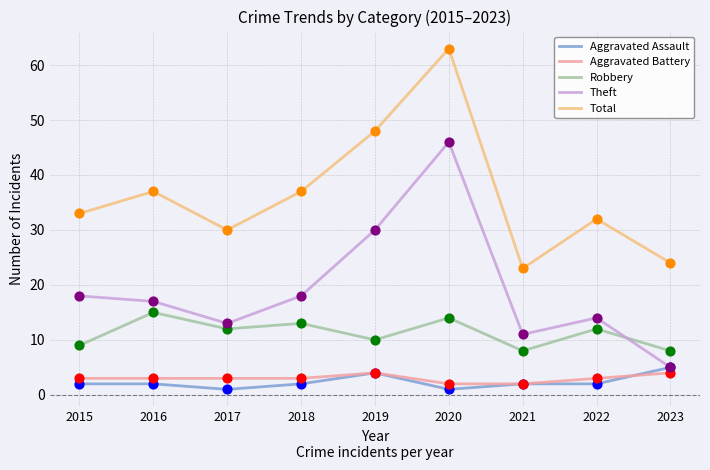

At which category is the sum across all series the highest?

2020